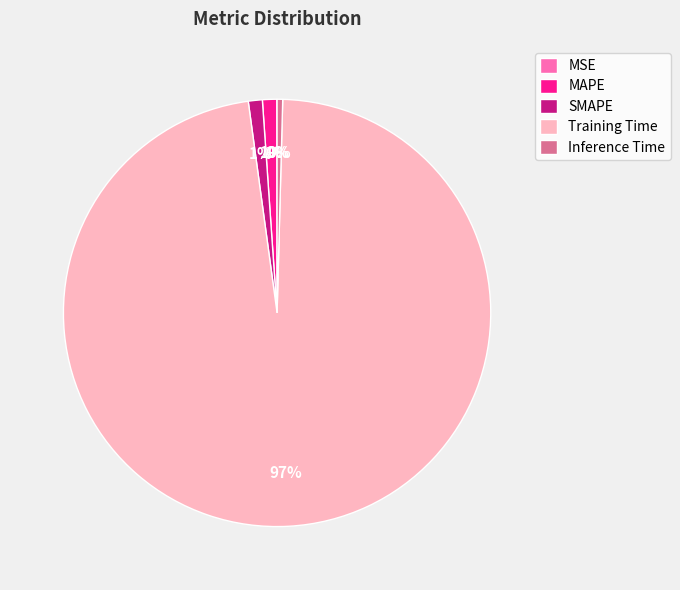

The Inference Time slice represents 0% of the pie. True or false?

True